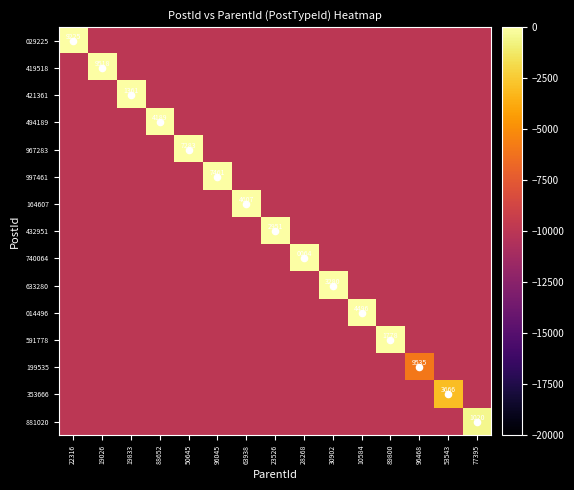

What is the difference between the maximum and second lowest values in the 881020 series?

9500